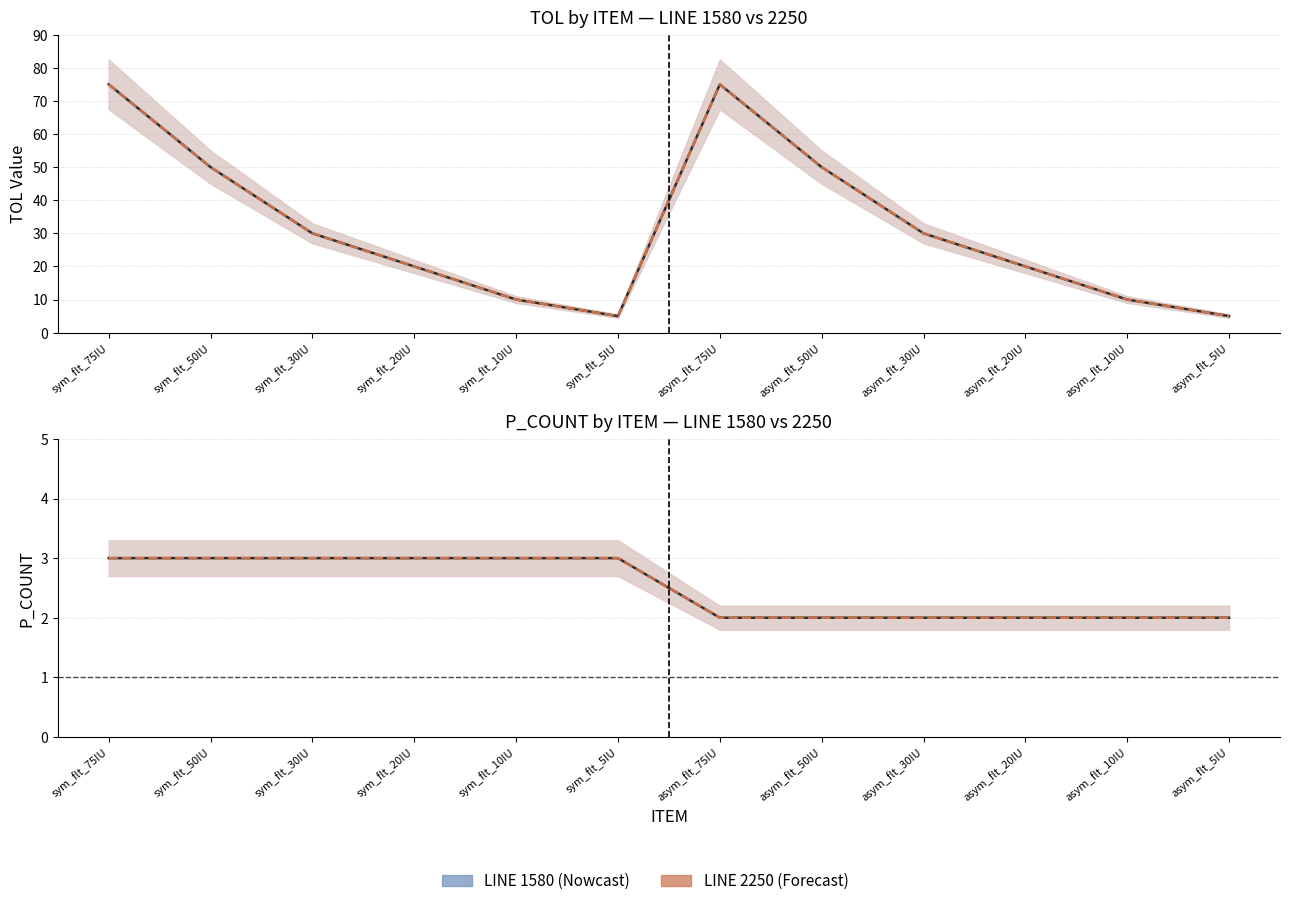

At which label is LINE 1580 — P_COUNT closest to 2?

asym_flt_75IU